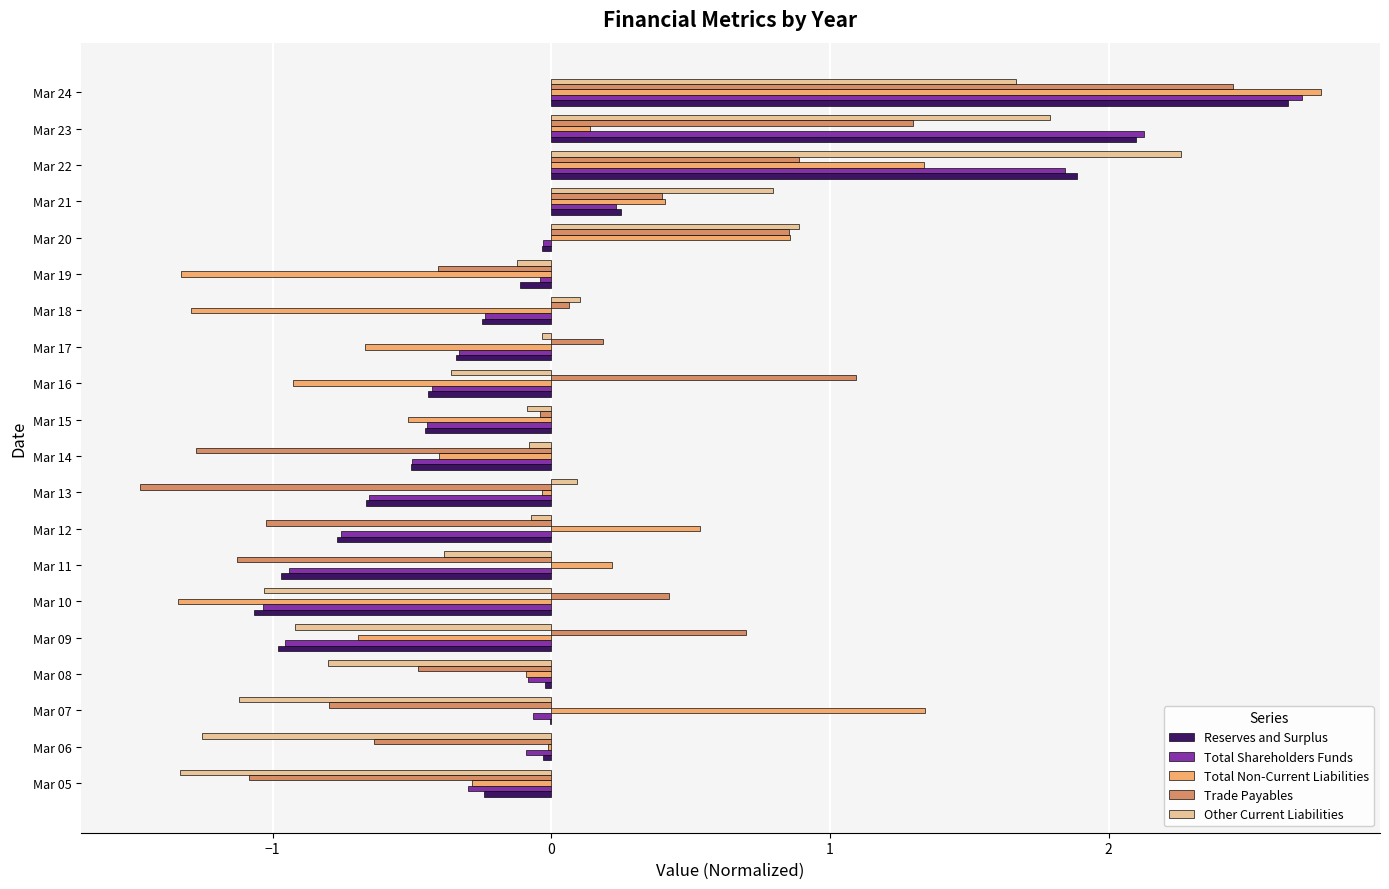

What value does the Total Shareholders Funds series have at Mar 10?

-1.0